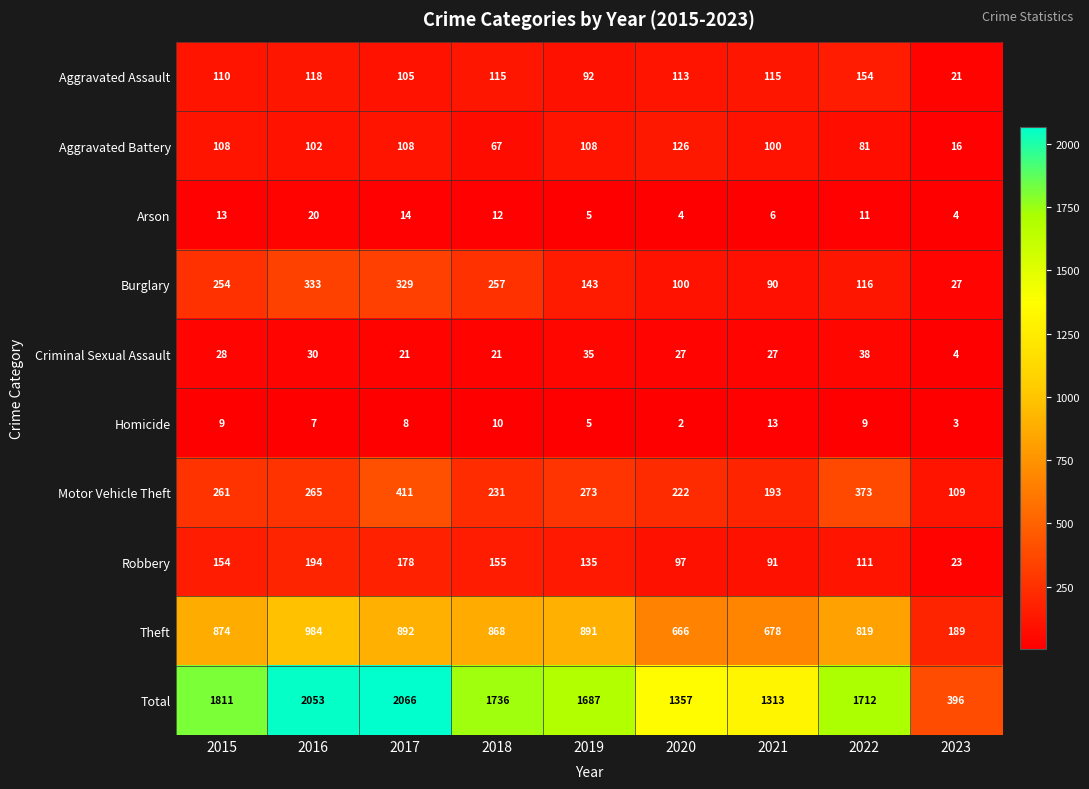

What is the sum of the Arson values at 2023 and 2015?

17